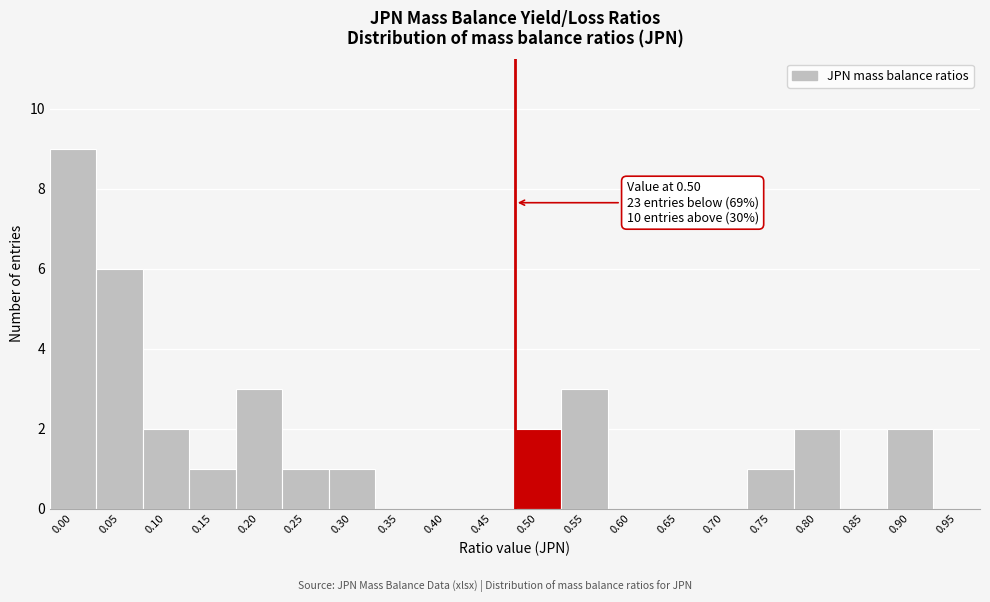

Reading right to left, list all the values displayed in this chart.

0.95=0	0.90=2	0.85=0	0.80=2	0.75=1	0.70=0	0.65=0	0.60=0	0.55=3	0.50=2	0.45=0	0.40=0	0.35=0	0.30=1	0.25=1	0.20=3	0.15=1	0.10=2	0.05=6	0.00=9